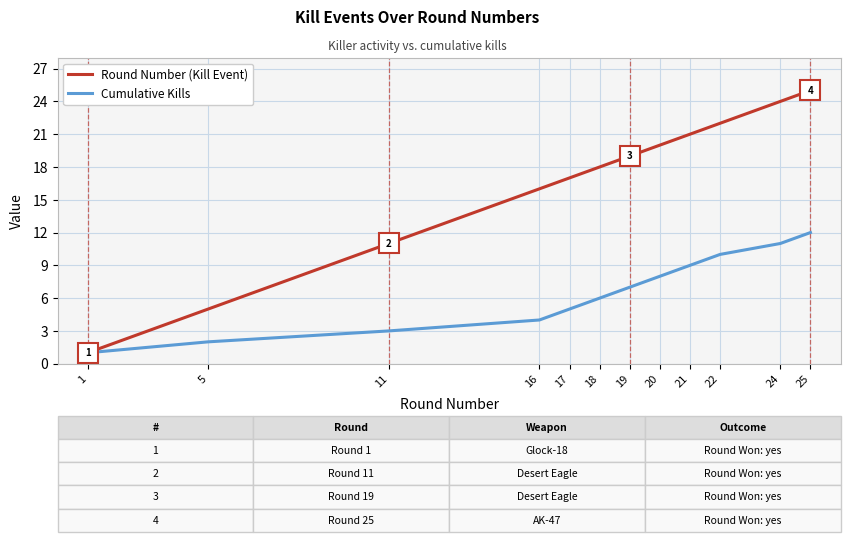

At how many categories does at least one series exceed 10?

10